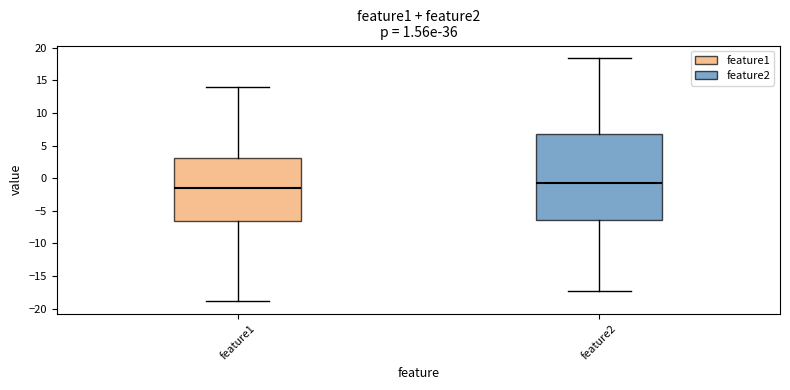

Where does the lower whisker of the box for feature1 end on the y-axis? The values are not printed on the chart, so give them approximately, as read against the axis.

-19.0